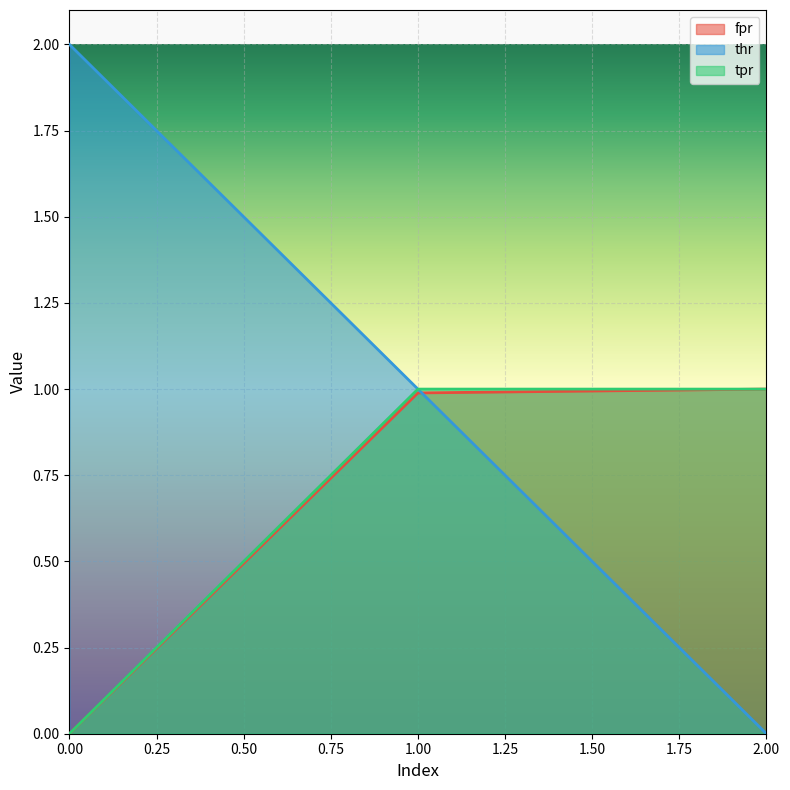

What is the sum of the fpr values at 2.00 and 1.00?

2.0